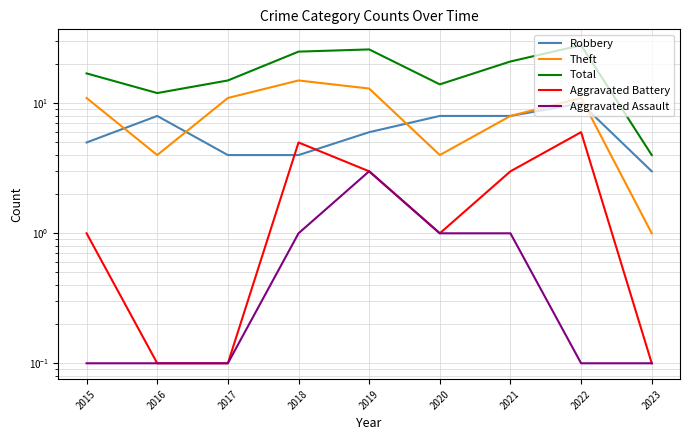

True or false: Total and Robbery cross at least once.

False